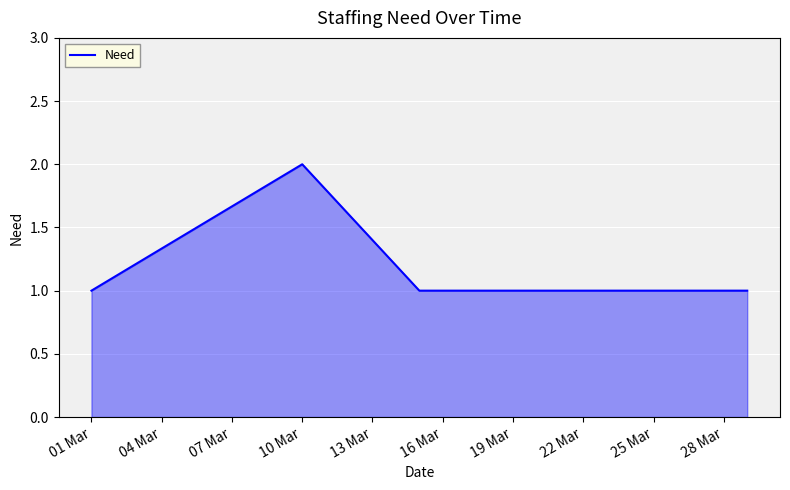

True or false: there are more than 2 points higher than both neighbors.

False